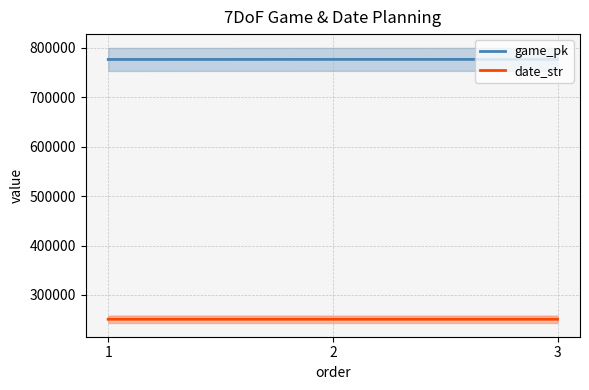

Reading left to right, transcribe all the data shown in this chart.

game_pk: 776735	776883	776897
date_str: 250815	250803	250802